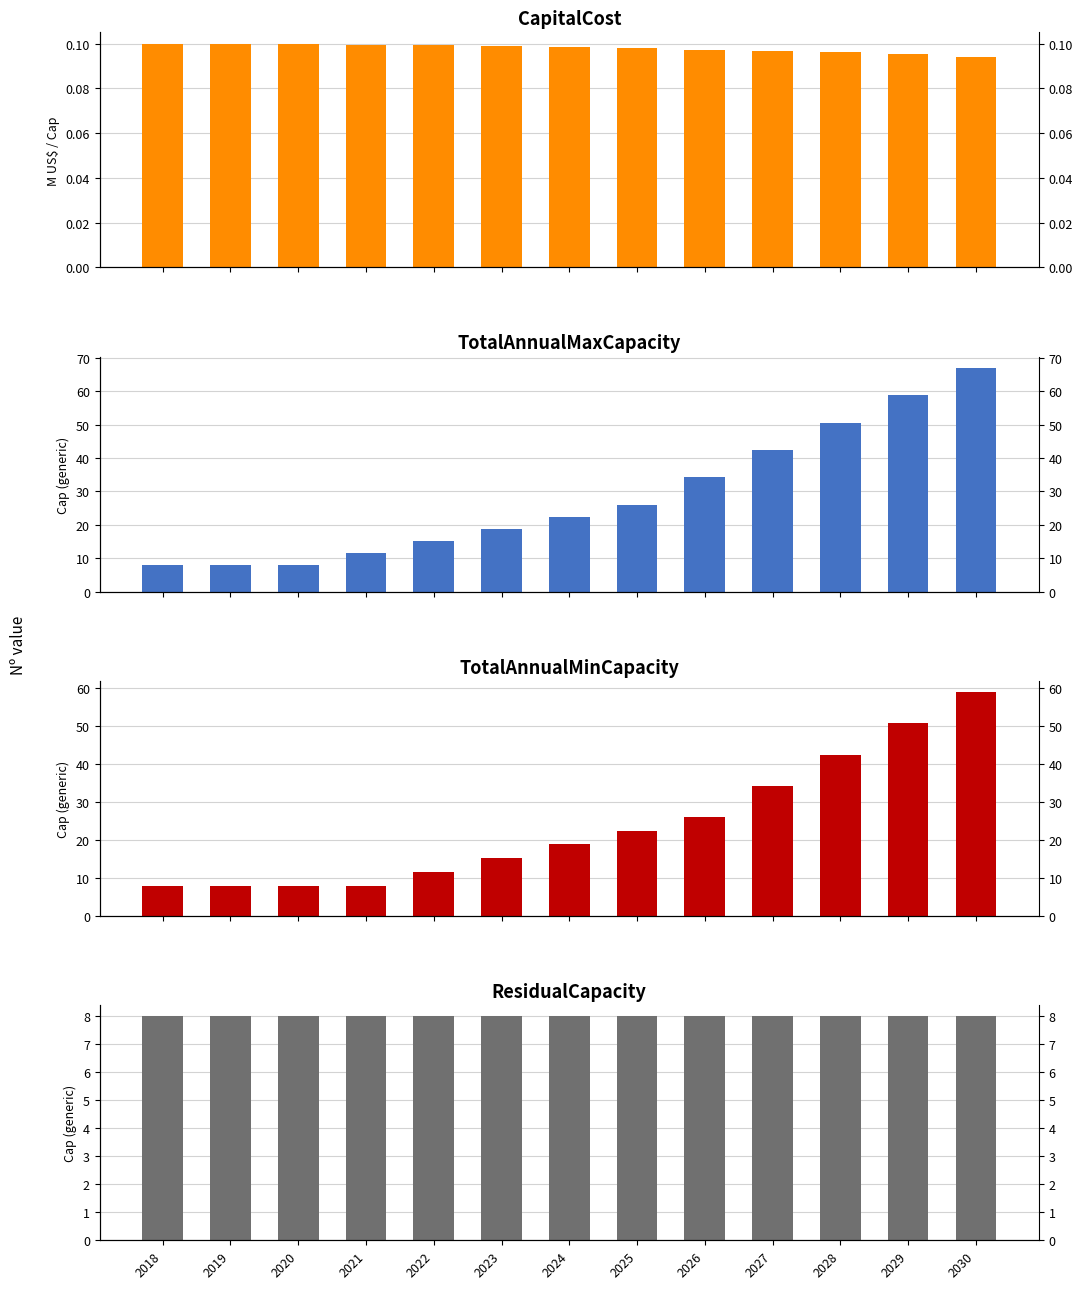

How many groups of bars are there?

13